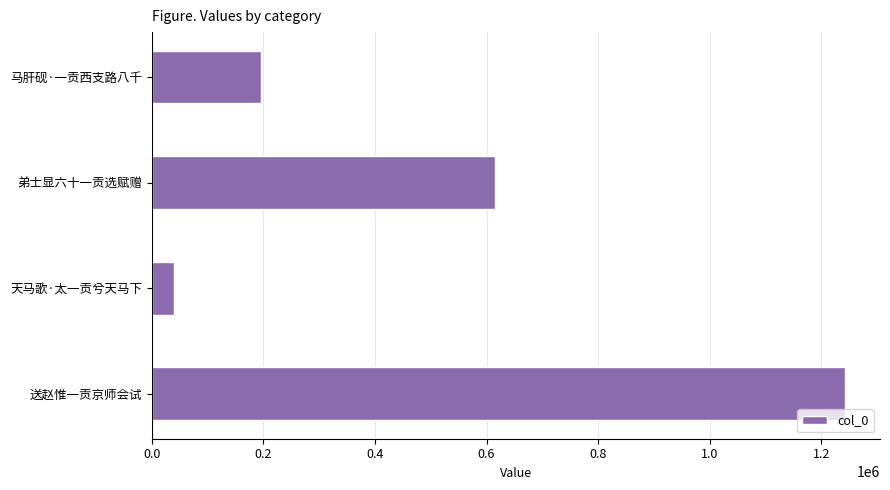

What is the change in value from 天马歌·太一贡兮天马下 to 送赵惟一贡京师会试?

+1203556